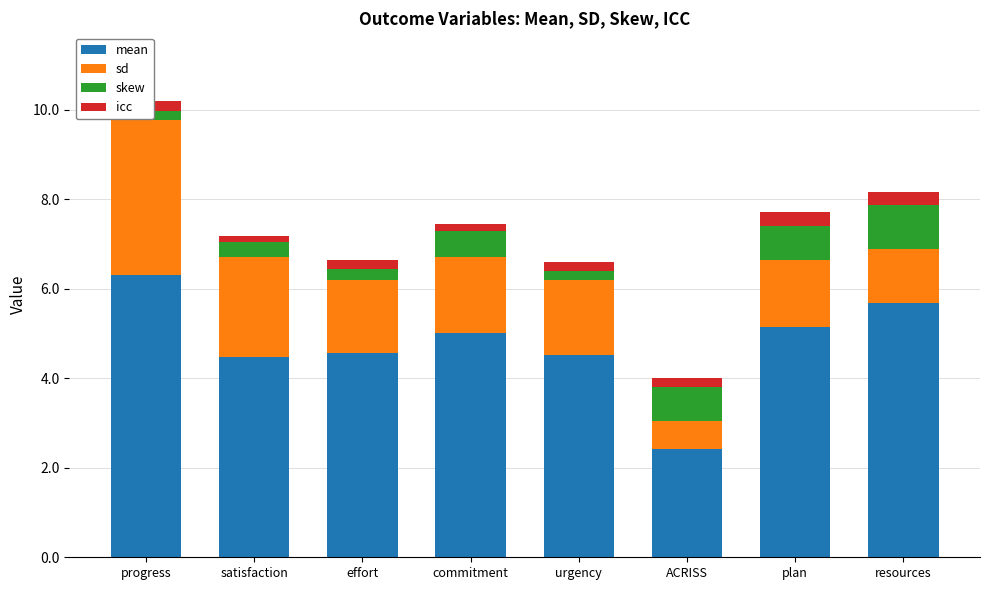

True or false: mean has a value of 4.5 at satisfaction.

True